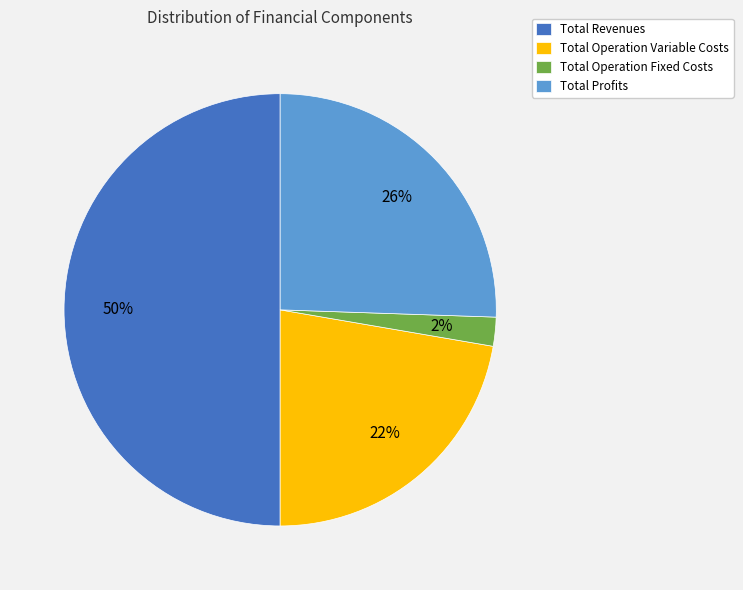

To the nearest percent, what percentage of the pie is Total Profits?

26%